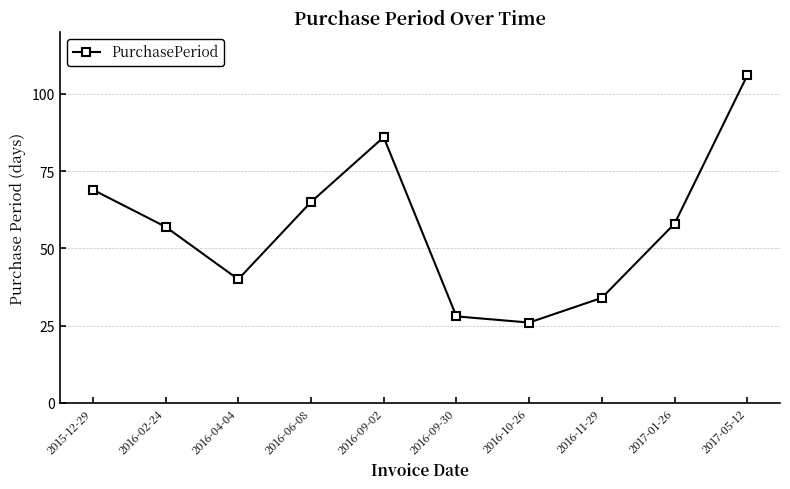

Reading left to right, extract all data points from this chart.

69	57	40	65	86	28	26	34	58	106